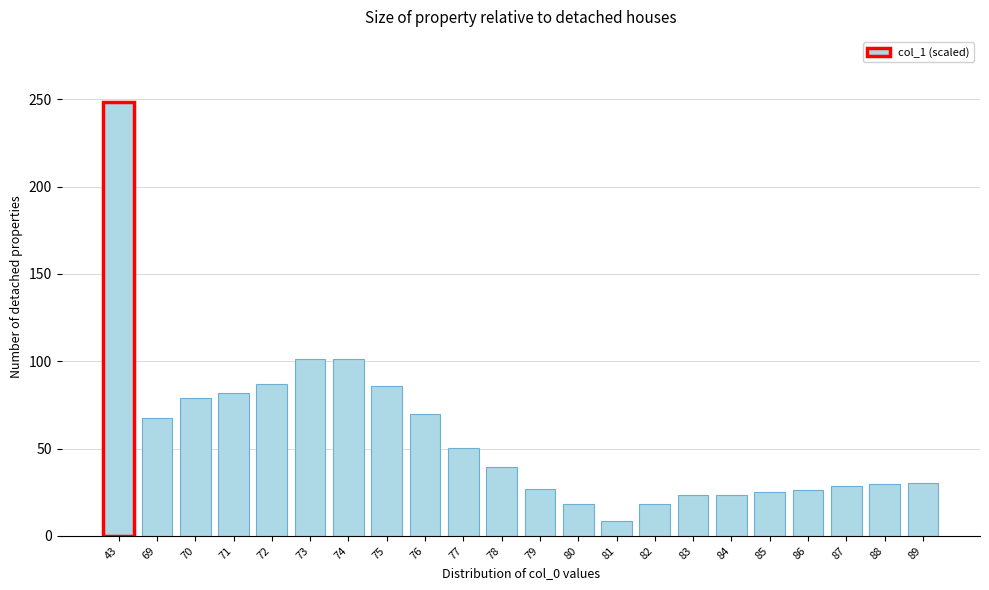

What is the value of the 17th bar from the left?

23.3